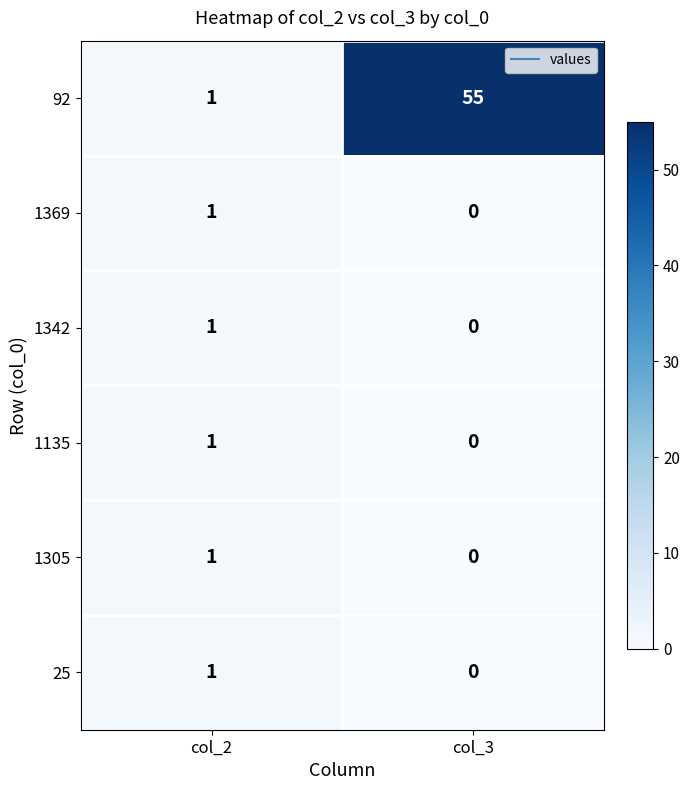

Rank the categories by 1369 value from highest to lowest.

col_2, col_3